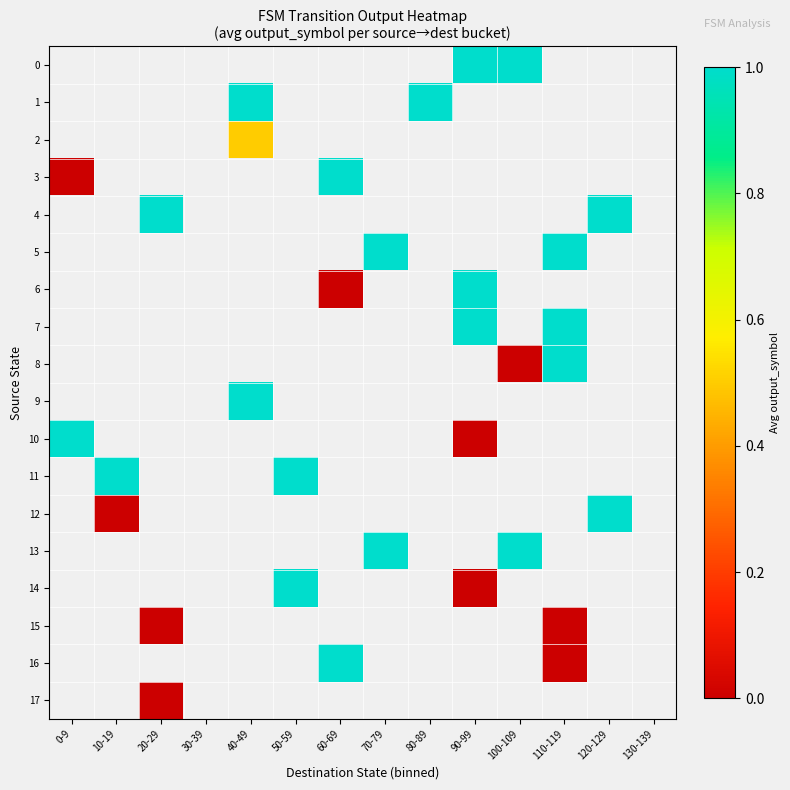

Is the value of 17 at 10-19 greater than the value of 13 at 100-109?

No